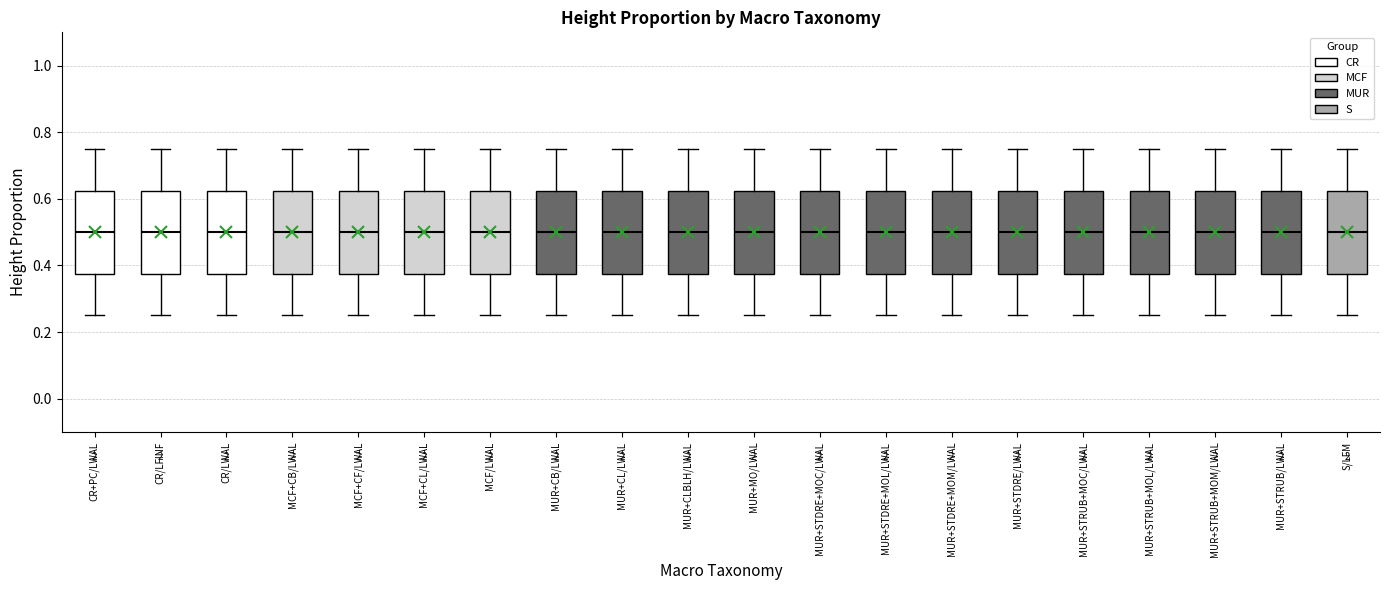

Reading left to right, transcribe this box plot: for each box, give where its median line is, the range the box spans, and where its two whiskers end, as read against the y-axis. The values are not printed on the chart, so give them approximately, as read against the axis.

CR+PC/LWAL: median 0.50, box 0.38 to 0.62, whiskers 0.26 to 0.76
CR/LFINF: median 0.50, box 0.38 to 0.62, whiskers 0.26 to 0.76
CR/LWAL: median 0.50, box 0.38 to 0.62, whiskers 0.26 to 0.76
MCF+CB/LWAL: median 0.50, box 0.38 to 0.62, whiskers 0.26 to 0.76
MCF+CF/LWAL: median 0.50, box 0.38 to 0.62, whiskers 0.26 to 0.76
MCF+CL/LWAL: median 0.50, box 0.38 to 0.62, whiskers 0.26 to 0.76
MCF/LWAL: median 0.50, box 0.38 to 0.62, whiskers 0.26 to 0.76
MUR+CB/LWAL: median 0.50, box 0.38 to 0.62, whiskers 0.26 to 0.76
MUR+CL/LWAL: median 0.50, box 0.38 to 0.62, whiskers 0.26 to 0.76
MUR+CLBLH/LWAL: median 0.50, box 0.38 to 0.62, whiskers 0.26 to 0.76
MUR+MO/LWAL: median 0.50, box 0.38 to 0.62, whiskers 0.26 to 0.76
MUR+STDRE+MOC/LWAL: median 0.50, box 0.38 to 0.62, whiskers 0.26 to 0.76
MUR+STDRE+MOL/LWAL: median 0.50, box 0.38 to 0.62, whiskers 0.26 to 0.76
MUR+STDRE+MOM/LWAL: median 0.50, box 0.38 to 0.62, whiskers 0.26 to 0.76
MUR+STDRE/LWAL: median 0.50, box 0.38 to 0.62, whiskers 0.26 to 0.76
MUR+STRUB+MOC/LWAL: median 0.50, box 0.38 to 0.62, whiskers 0.26 to 0.76
MUR+STRUB+MOL/LWAL: median 0.50, box 0.38 to 0.62, whiskers 0.26 to 0.76
MUR+STRUB+MOM/LWAL: median 0.50, box 0.38 to 0.62, whiskers 0.26 to 0.76
MUR+STRUB/LWAL: median 0.50, box 0.38 to 0.62, whiskers 0.26 to 0.76
S/LFM: median 0.50, box 0.38 to 0.62, whiskers 0.26 to 0.76